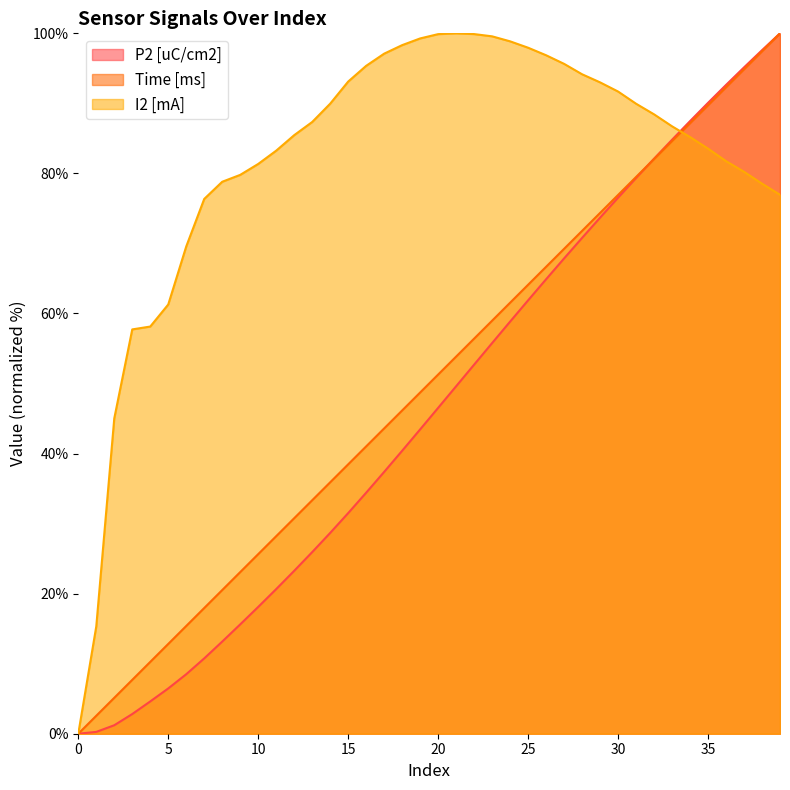

Reading left to right, transcribe all the data shown in this chart.

P2 [uC/cm2]: 0.0	0.3	1.2	2.8	4.6	6.5	8.5	10.8	13.2	15.6	18.1	20.7	23.3	25.9	28.7	31.5	34.4	37.4	40.4	43.5	46.5	49.6	52.7	55.8	58.8	61.9	64.9	67.9	70.8	73.7	76.5	79.3	82.1	84.8	87.5	90.1	92.6	95.1	97.6	100.0
Time [ms]: 0.0	2.6	5.1	7.7	10.3	12.8	15.4	17.9	20.5	23.1	25.6	28.2	30.8	33.3	35.9	38.5	41.0	43.6	46.2	48.7	51.3	53.8	56.4	59.0	61.5	64.1	66.7	69.2	71.8	74.4	76.9	79.5	82.1	84.6	87.2	89.7	92.3	94.9	97.4	100.0
I2 [mA]: 0.0	15.3	45.0	57.7	58.1	61.3	69.6	76.4	78.8	79.8	81.4	83.2	85.5	87.3	90.0	93.1	95.4	97.1	98.3	99.3	99.9	100.0	99.9	99.6	98.9	97.9	96.9	95.6	94.2	93.0	91.7	90.0	88.4	86.7	85.2	83.5	81.8	80.2	78.5	77.0